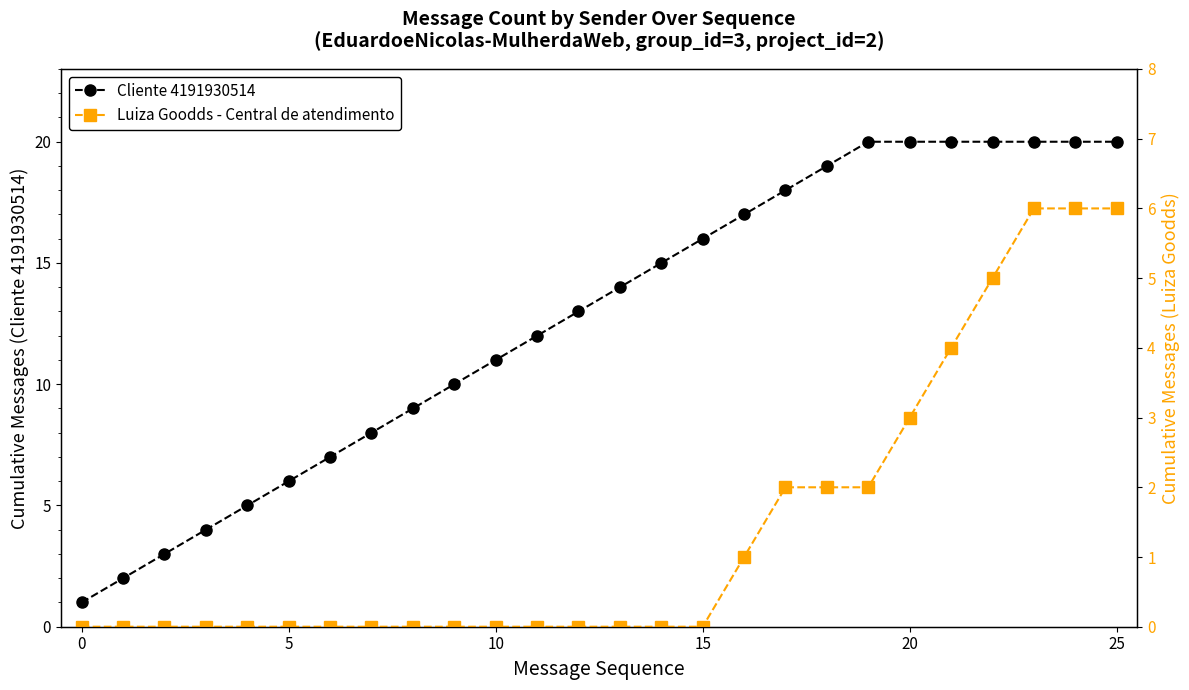

True or false: Luiza Goodds - Central de atendimento and Cliente 4191930514 cross at least once.

False